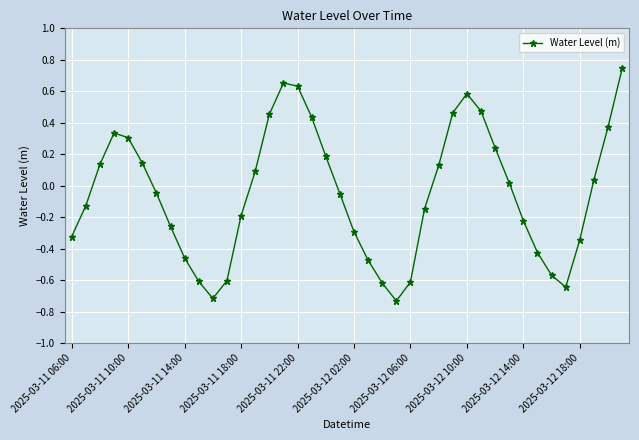

True or false: there are more than 2 points higher than both neighbors.

True